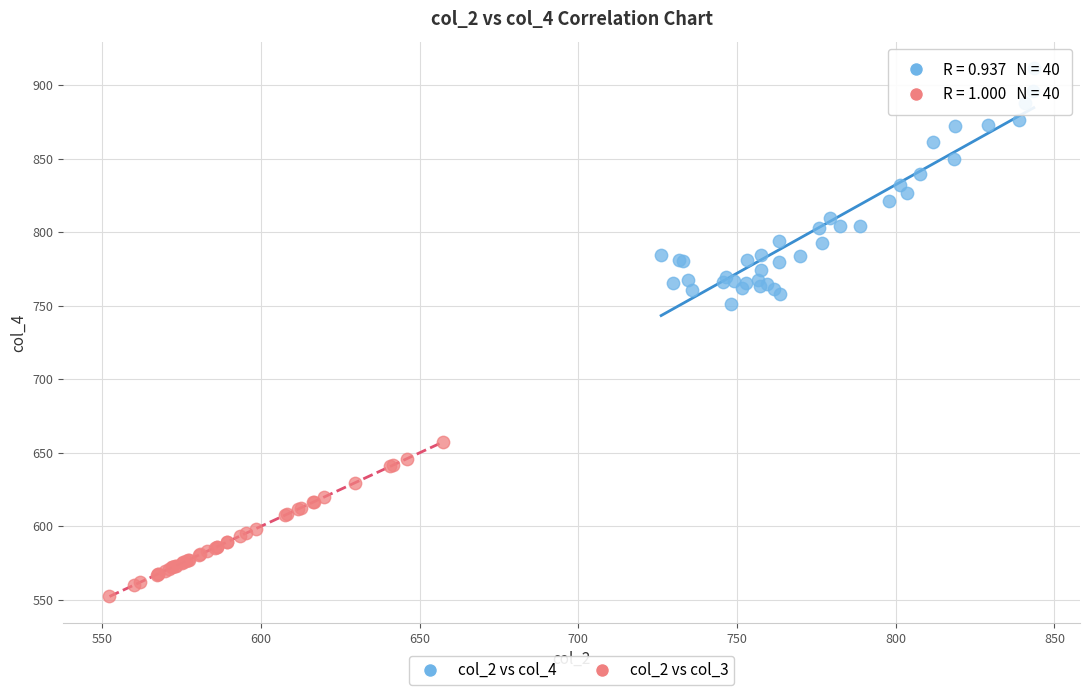

Which series has the widest spread of Y values?

col_2 vs col_4